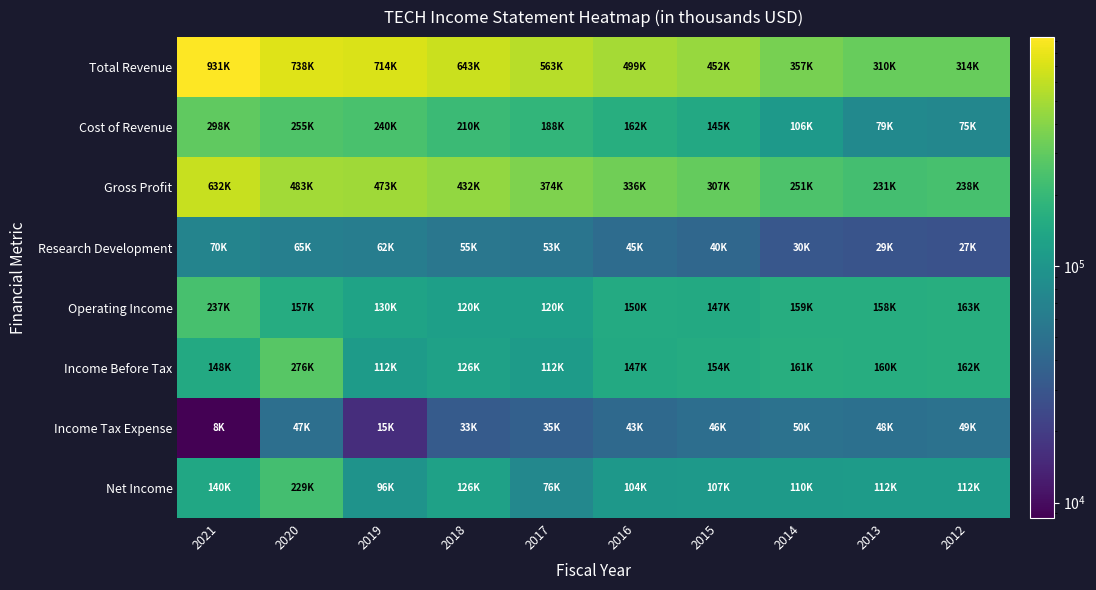

At how many categories does at least one series exceed 51202?

10